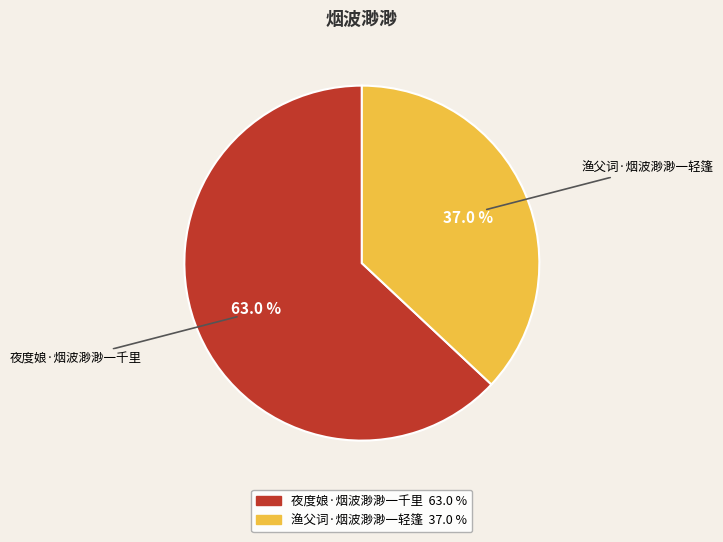

Which category has the biggest portion of the pie?

夜度娘·烟波渺渺一千里